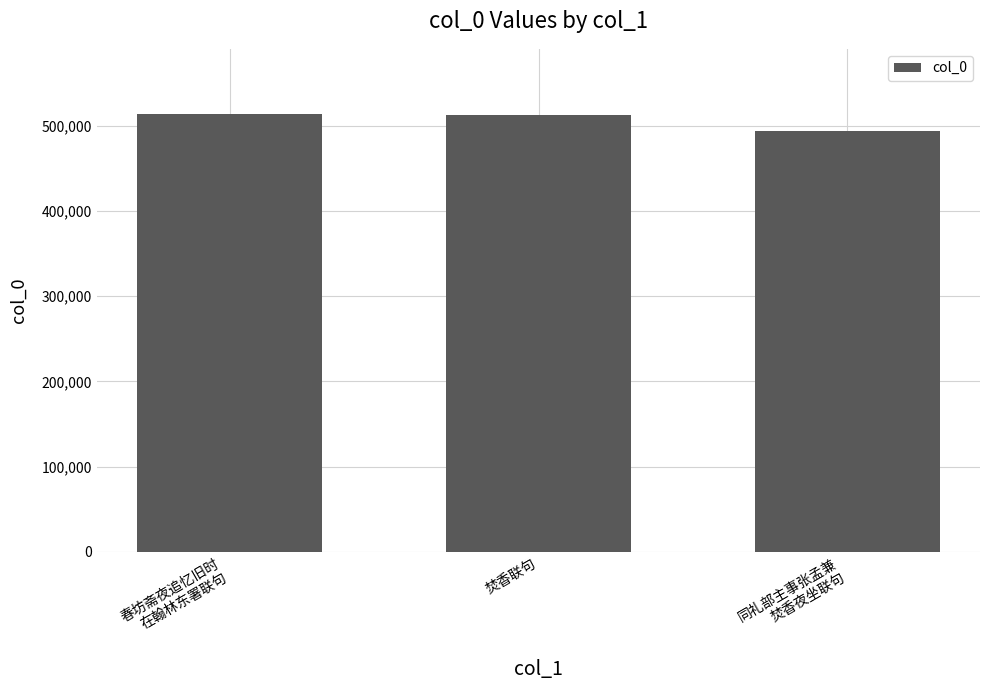

What is the difference between the values at 焚香联句 and 春坊斋夜追忆旧时
在翰林东署联句?

135